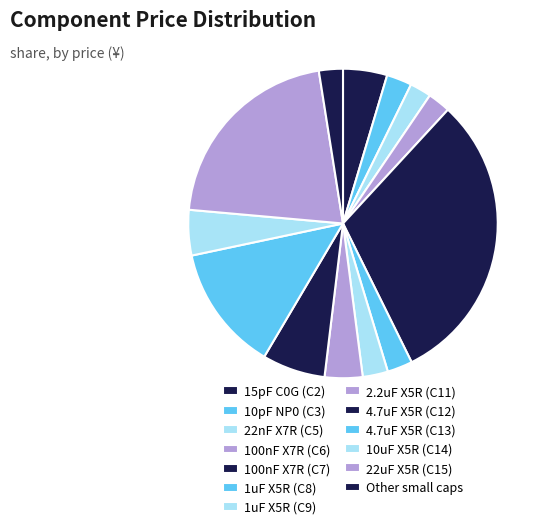

How many segments does this pie chart have?

13